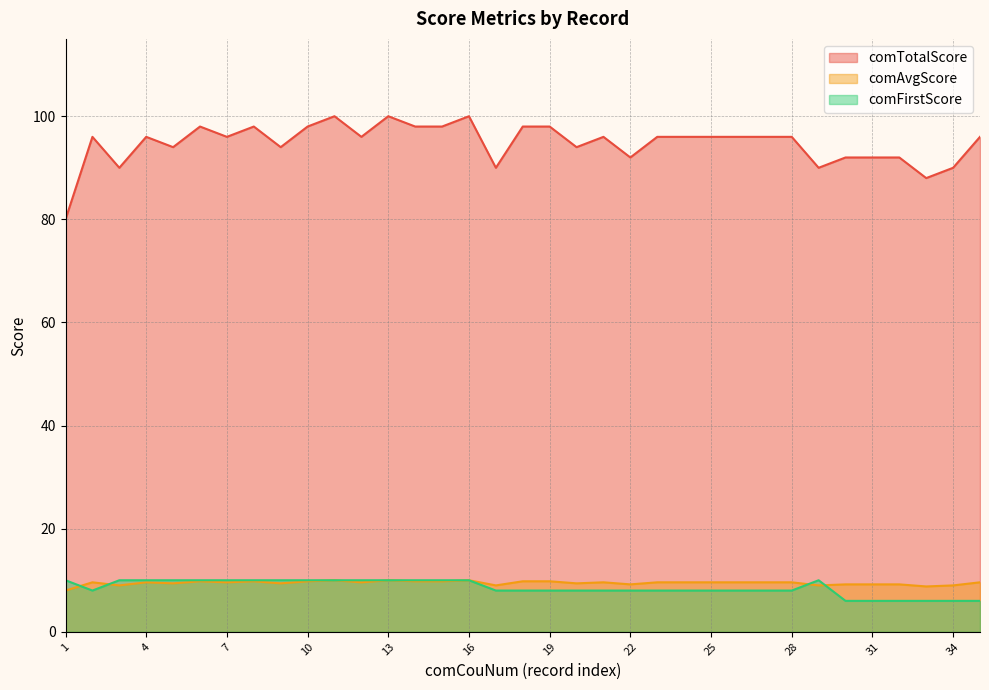

How many comTotalScore values are between 92 and 98?

26